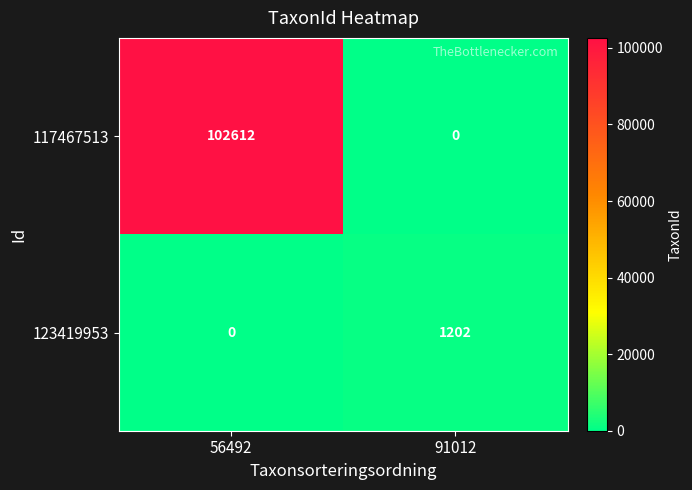

The 117467513 series shows 102612 at 56492. True or false?

True